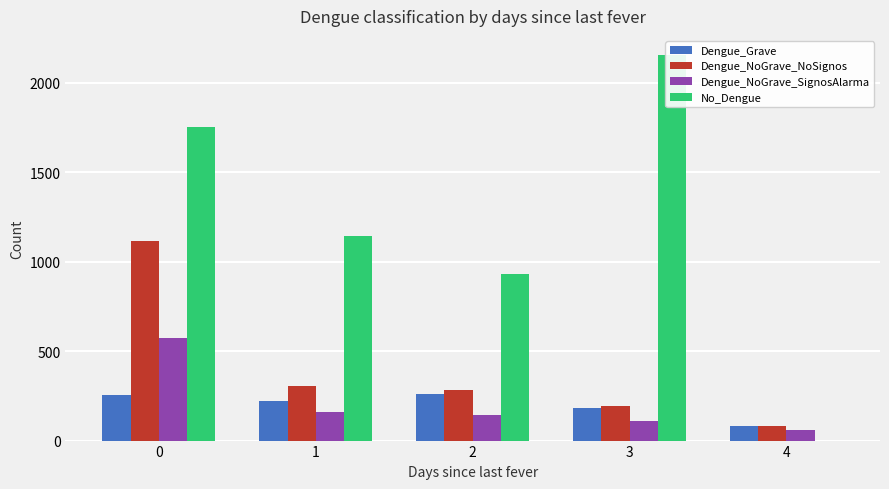

What is the average value of the No_Dengue series?

1196